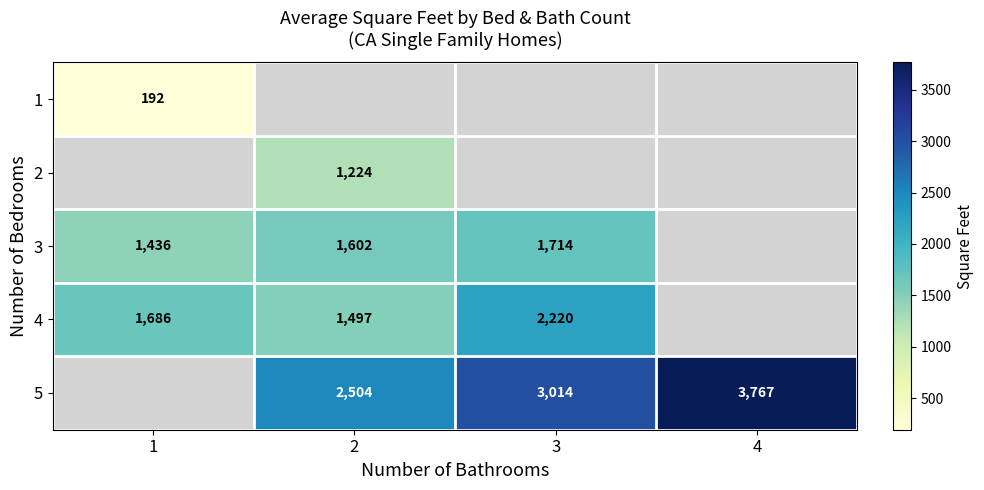

Which has a higher value, 3 or 1?

1